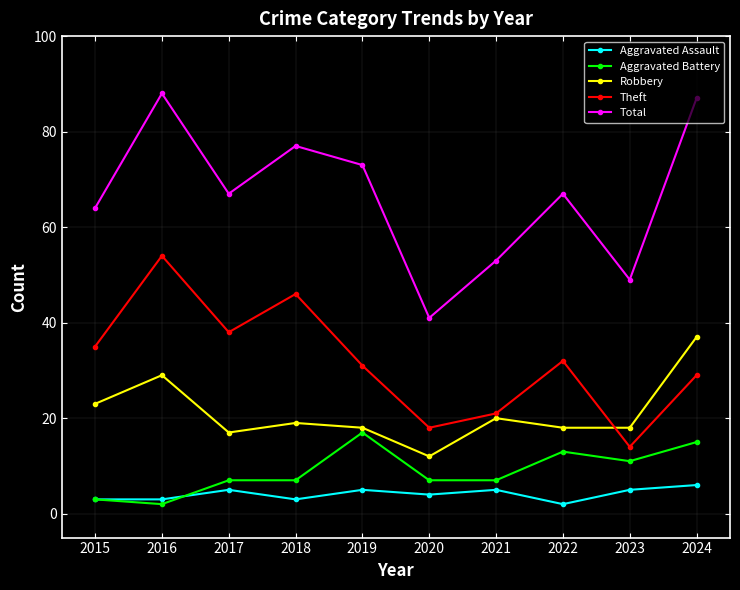

What is the total value across all series at 2020?

82